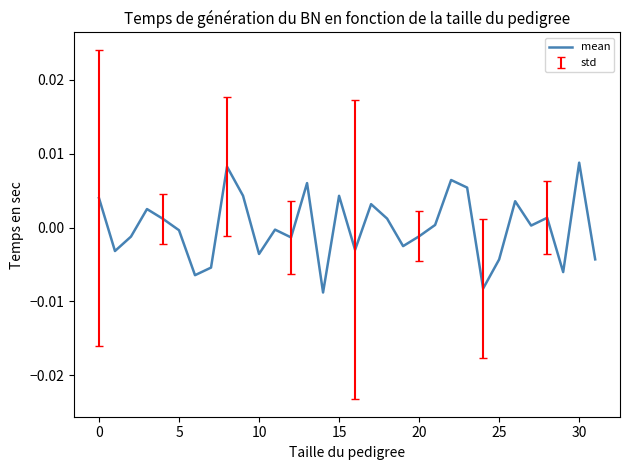

At which category does the chart reach its minimum across all series?

14